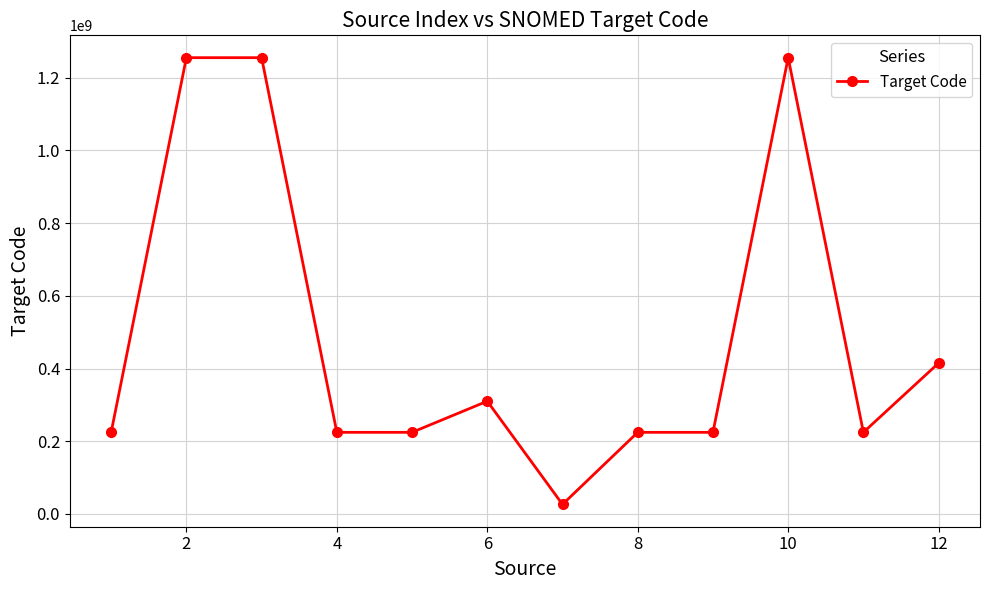

What is the maximum value shown in the chart?

1254984000